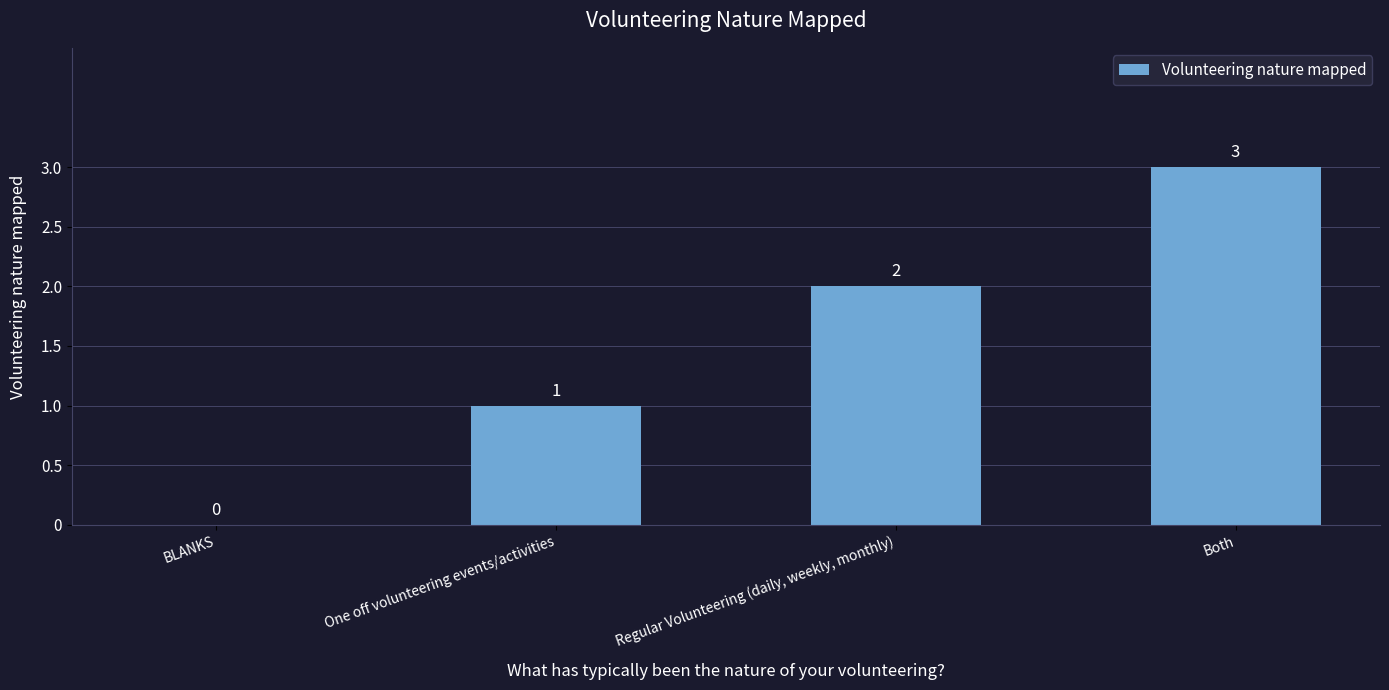

Which label corresponds to the largest value in the chart?

Both